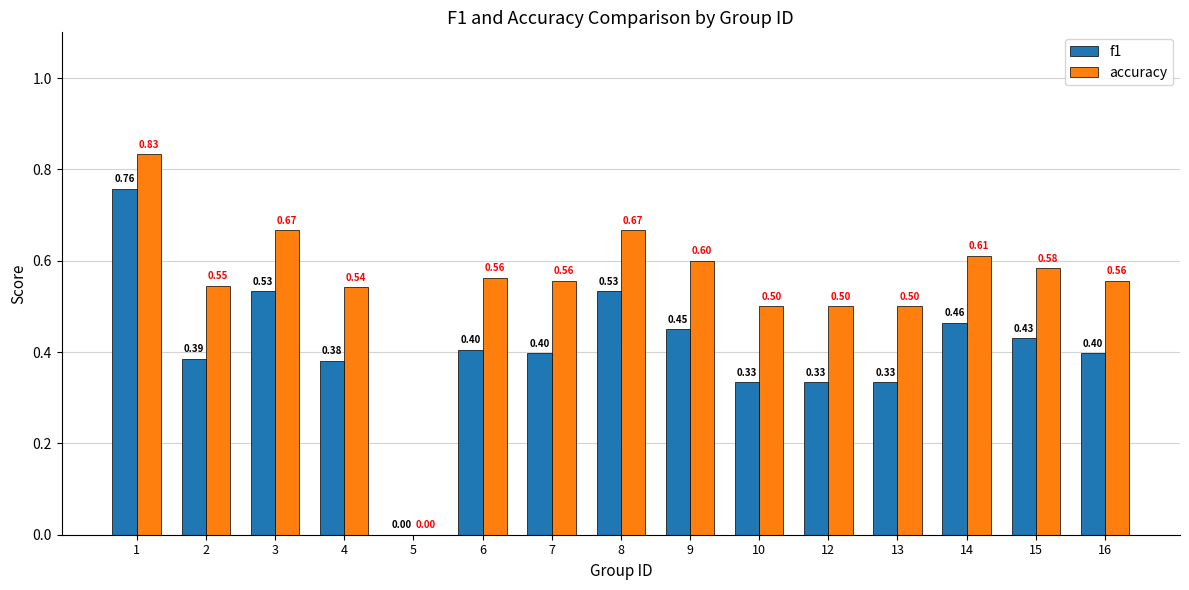

Which label corresponds to the largest value in the chart?

1